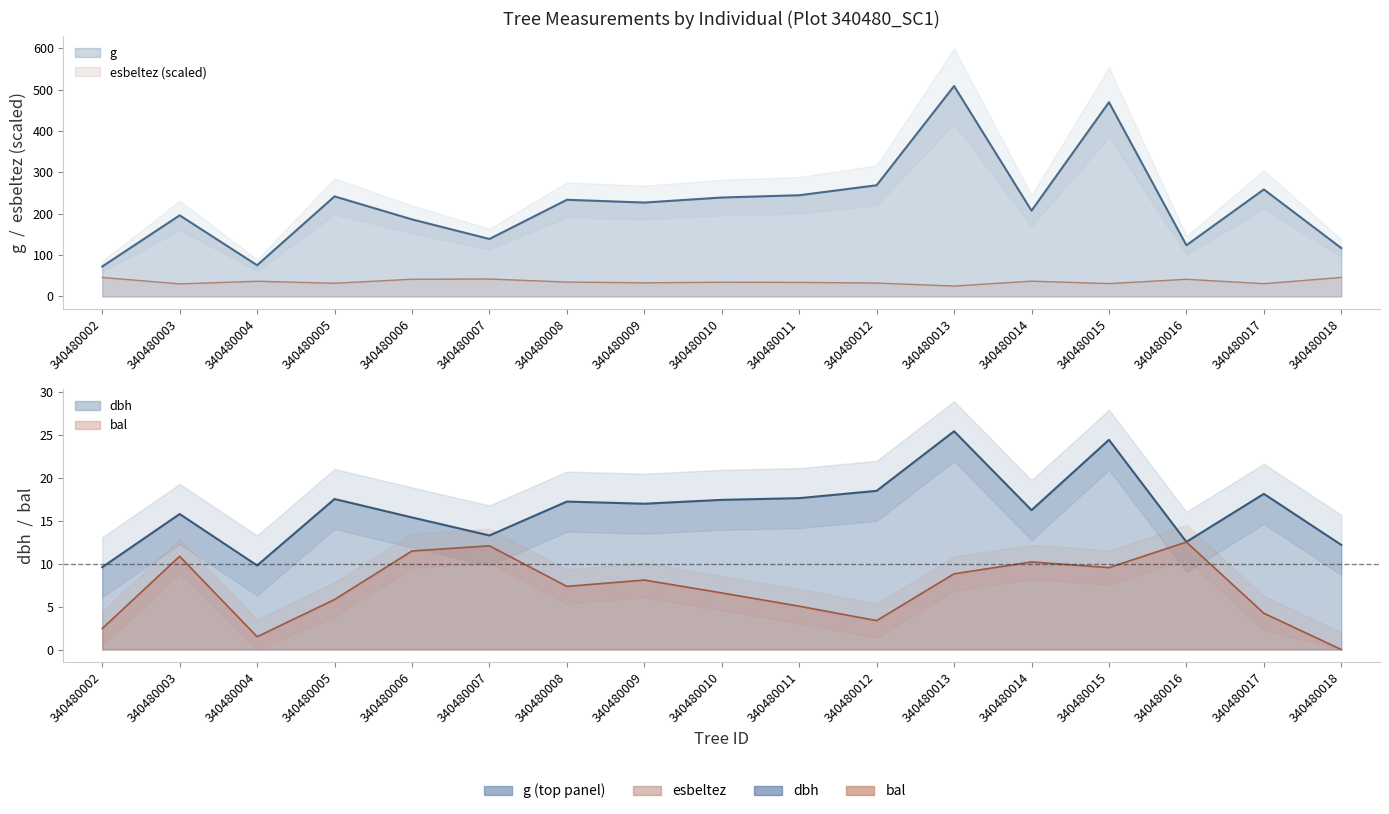

Where do esbeltez and dbh first cross each other?

340480012 and 340480013